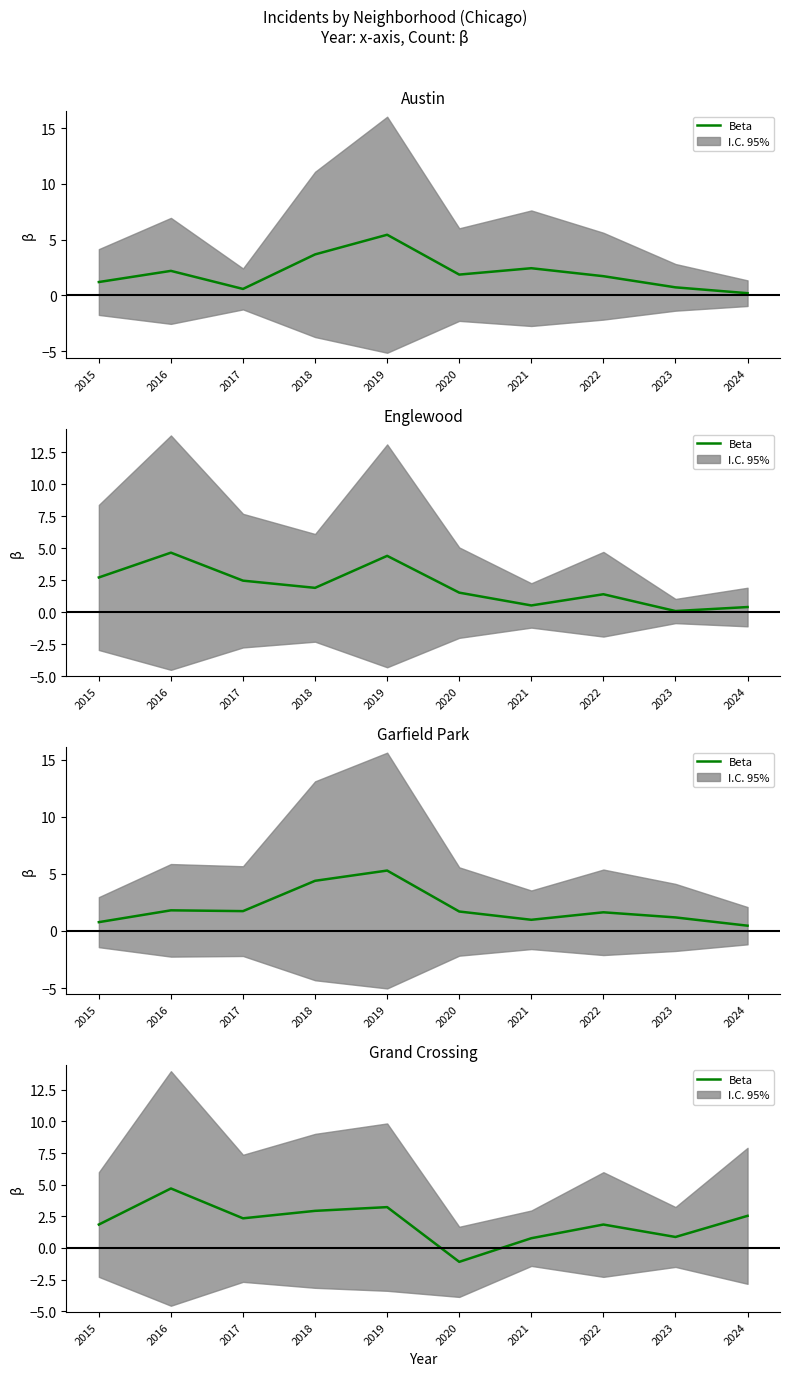

Which label corresponds to the smallest value in the chart?

2020